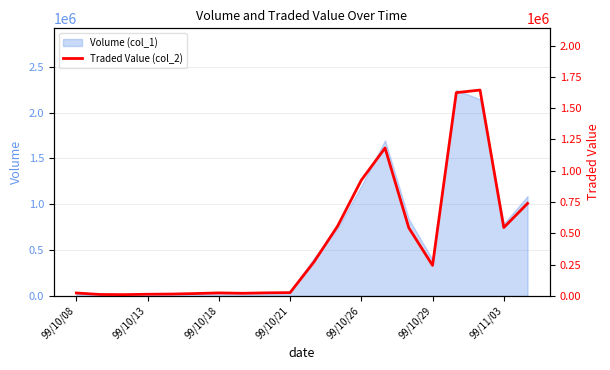

What is the change in value from 99/10/08 to 10?

+246670